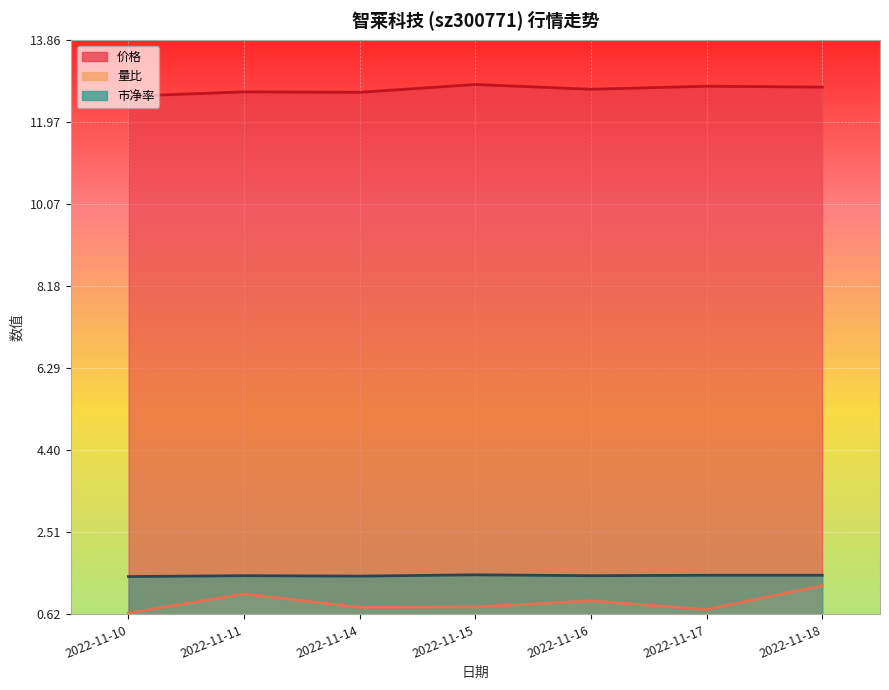

What is the approximate value of 量比 at 2022-11-11?

1.1